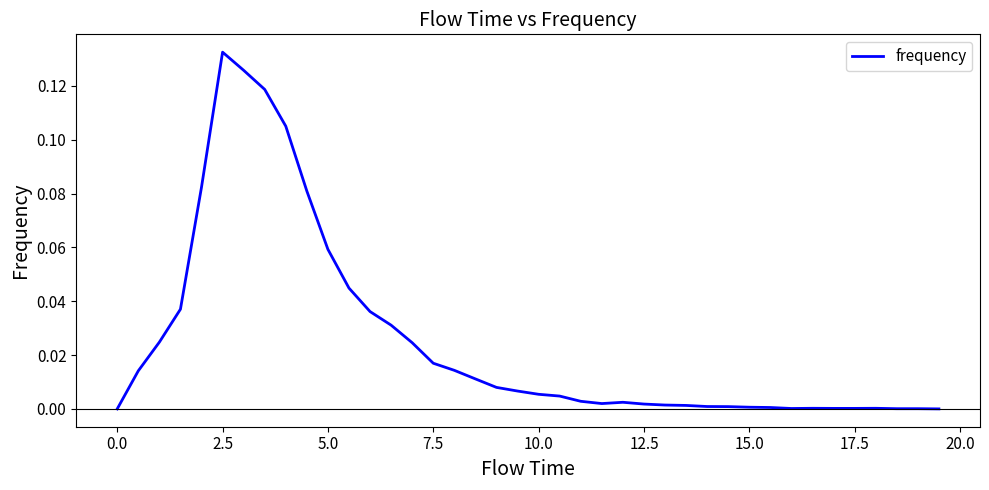

How many lines are shown in the chart?

1